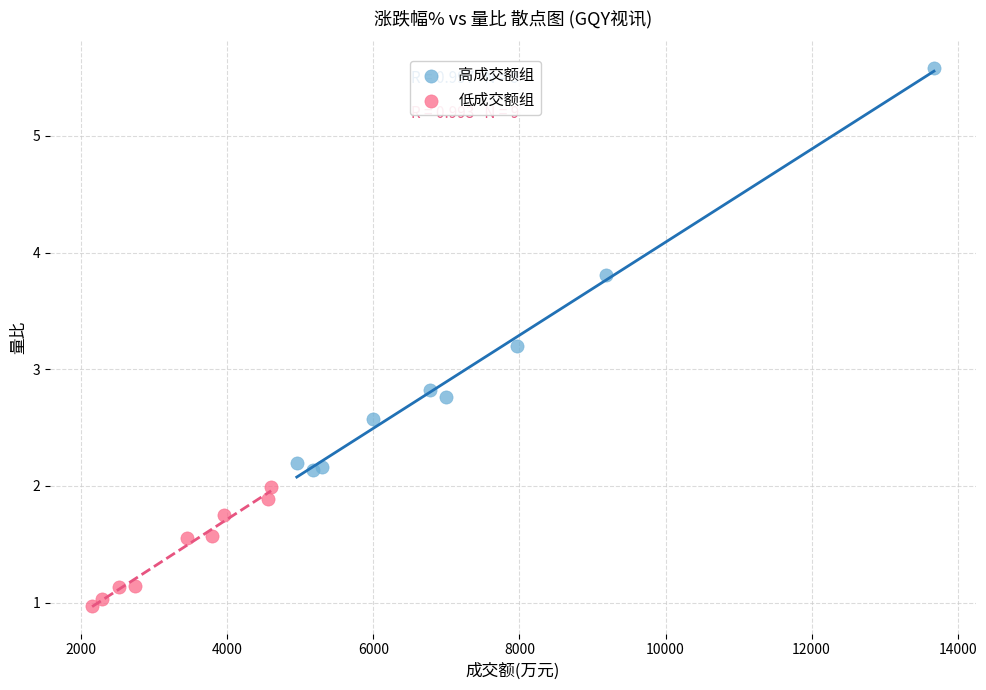

Which series reaches the maximum Y coordinate?

高成交额组